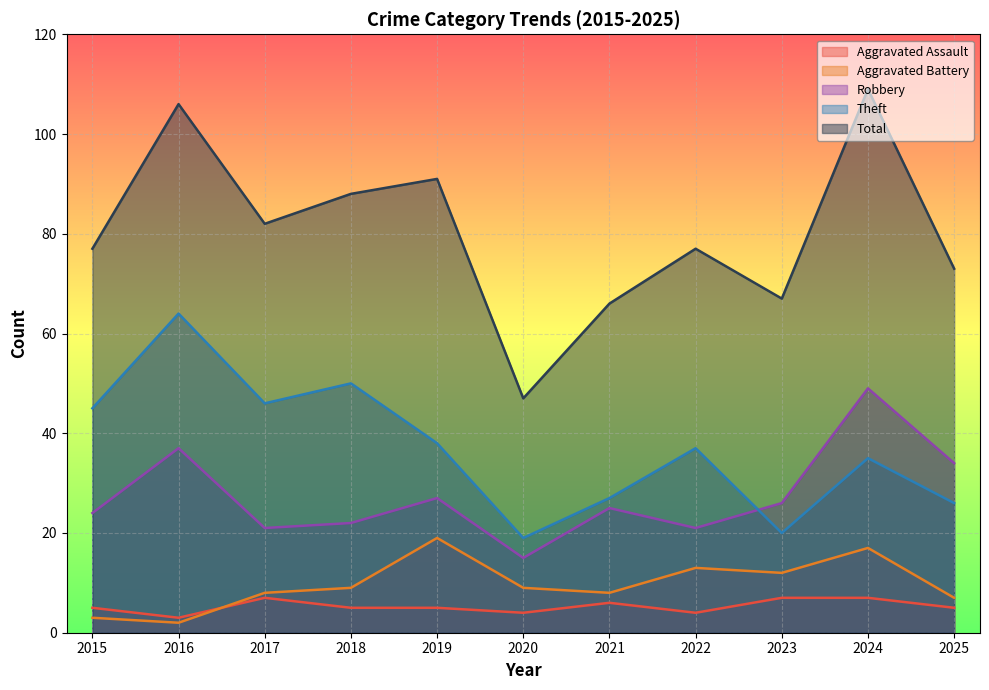

Which series has the widest spread of values?

Total